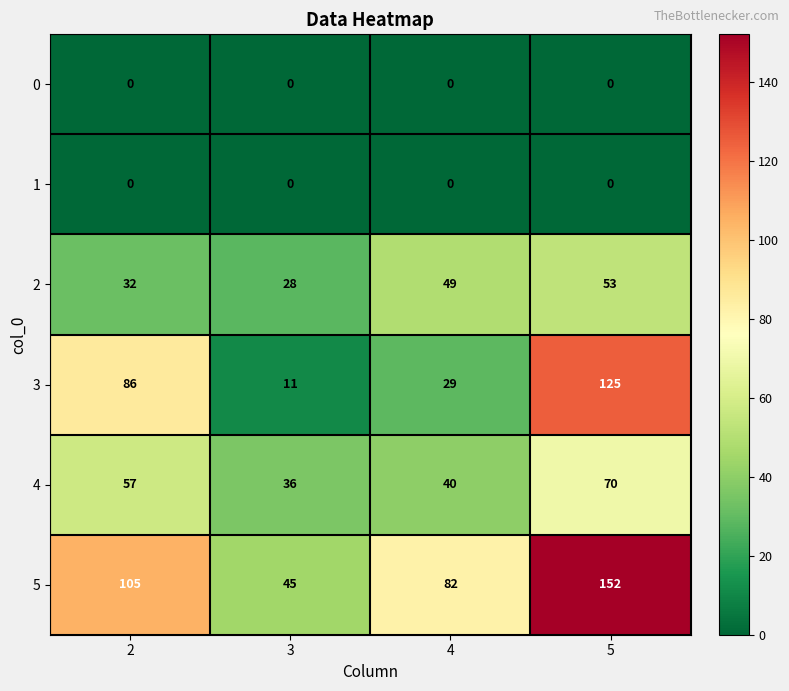

Rank the categories by 5 value from highest to lowest.

5, 2, 4, 3